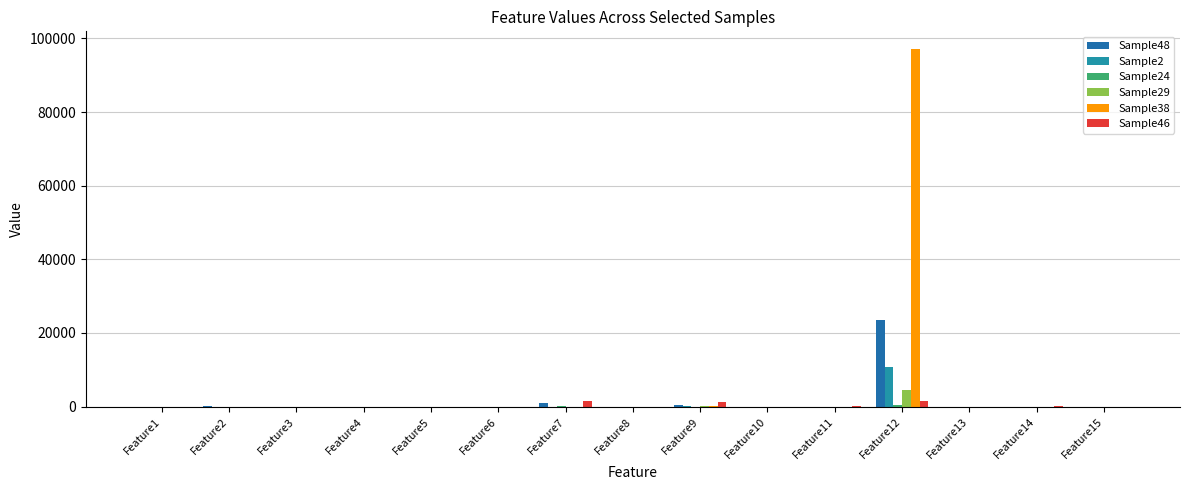

What is the difference between the second highest and minimum values in the Sample48 series?

980